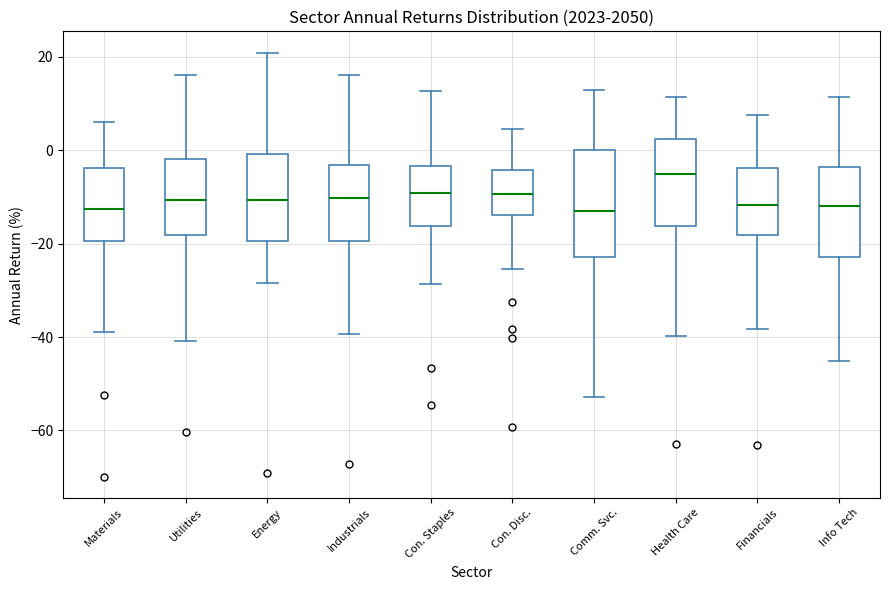

Reading left to right, read every box against the y-axis: the position of its median line, the range the box covers, and the ends of its whiskers. The values are not printed on the chart, so give them approximately, as read against the axis.

Materials: median -12, box -20 to -4, whiskers -38 to 6
Utilities: median -10, box -18 to -2, whiskers -40 to 16
Energy: median -10, box -20 to 0, whiskers -28 to 20
Industrials: median -10, box -20 to -4, whiskers -40 to 16
Con. Staples: median -10, box -16 to -4, whiskers -28 to 12
Con. Disc.: median -10, box -14 to -4, whiskers -26 to 4
Comm. Svc.: median -14, box -22 to 0, whiskers -52 to 12
Health Care: median -6, box -16 to 2, whiskers -40 to 12
Financials: median -12, box -18 to -4, whiskers -38 to 8
Info Tech: median -12, box -22 to -4, whiskers -46 to 12